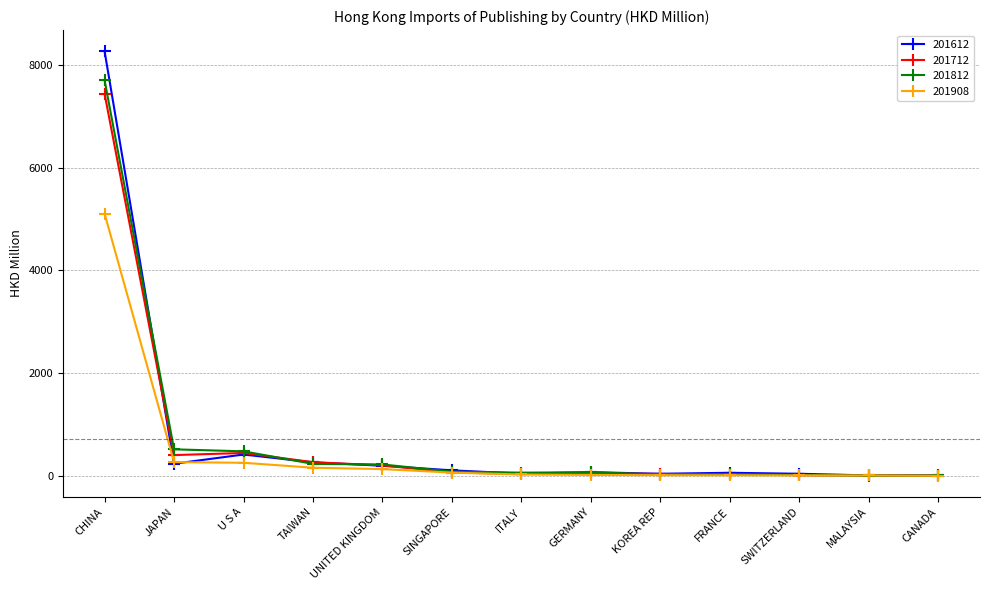

What is the total value across all series at CHINA?

28509.7